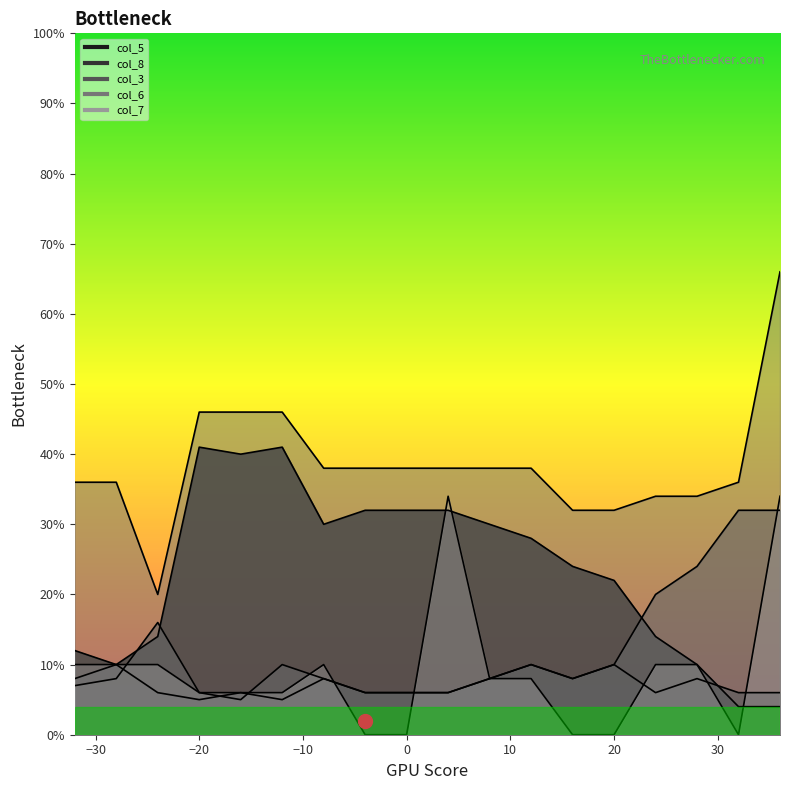

The value of col_8 at -16 is 6. True or false?

True